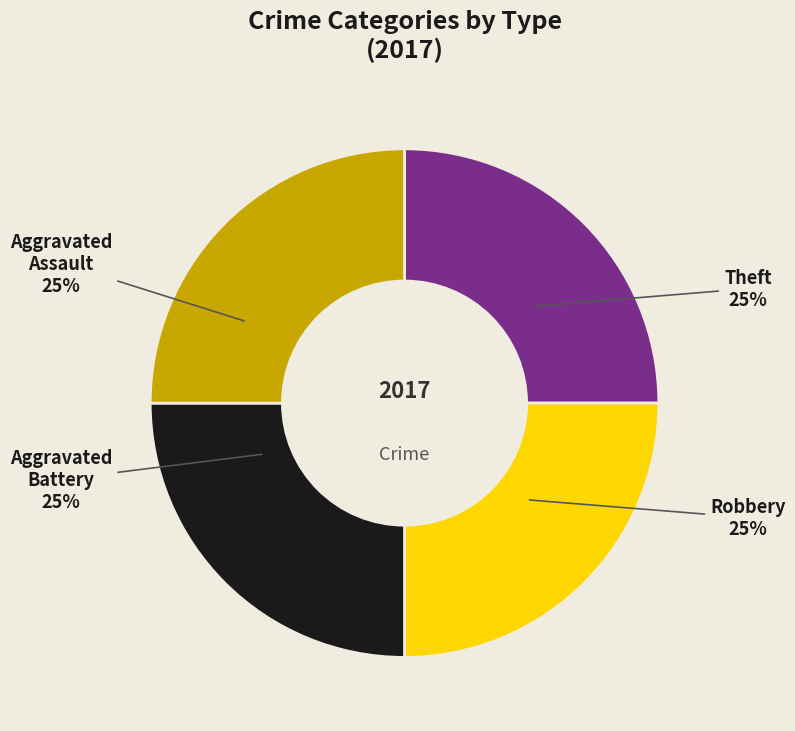

To the nearest percent, what is the difference between the largest and smallest slice percentages?

0%